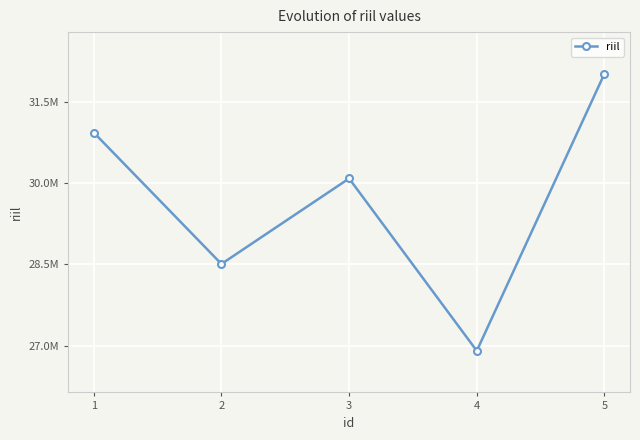

Is it true that the value at 5 is 32021887?

True